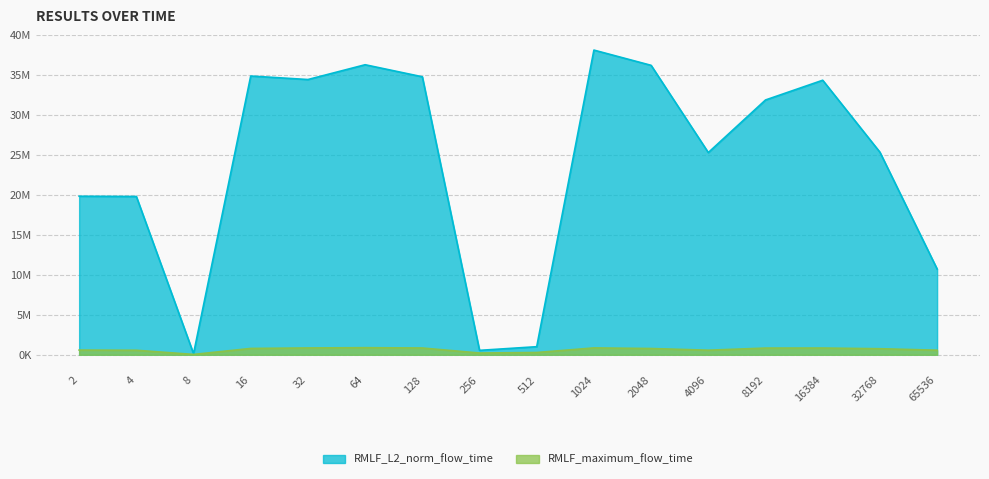

True or false: RMLF_maximum_flow_time and RMLF_L2_norm_flow_time cross at least once.

False